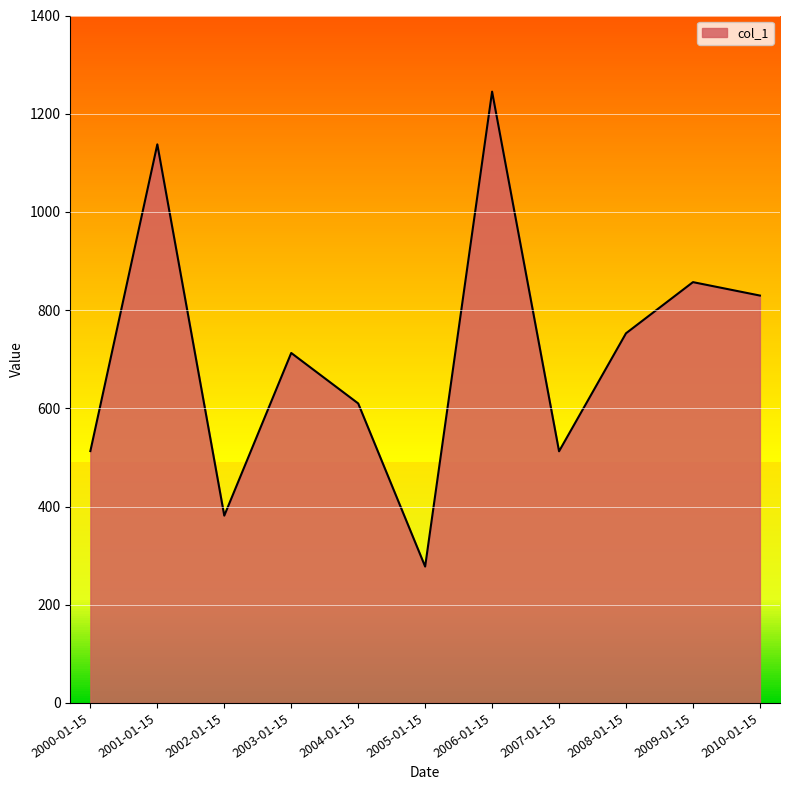

What is the difference between the values at 2010-01-15 and 2007-01-15?

317.1